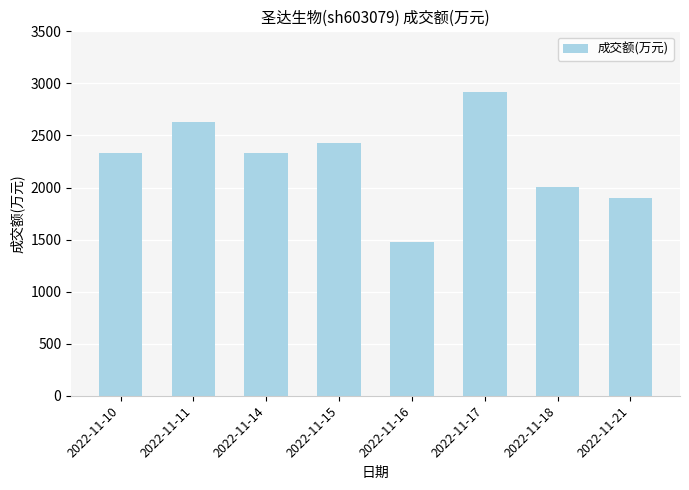

What is the value of the 7th bar from the left?

2008